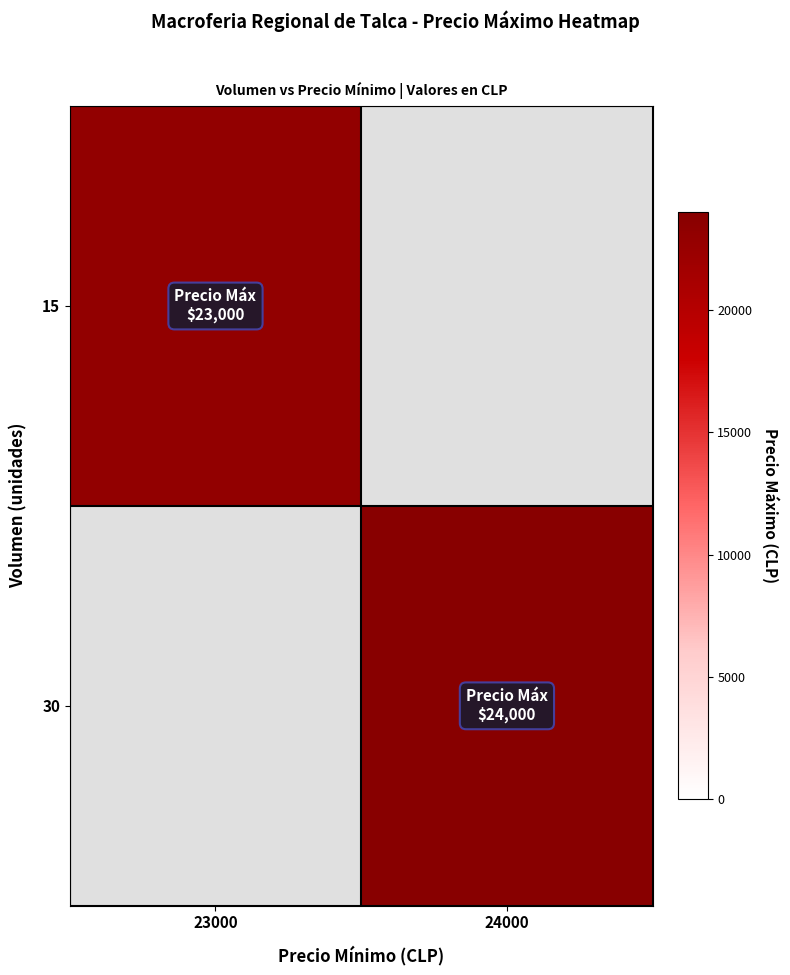

How many values in 15 are above zero?

1